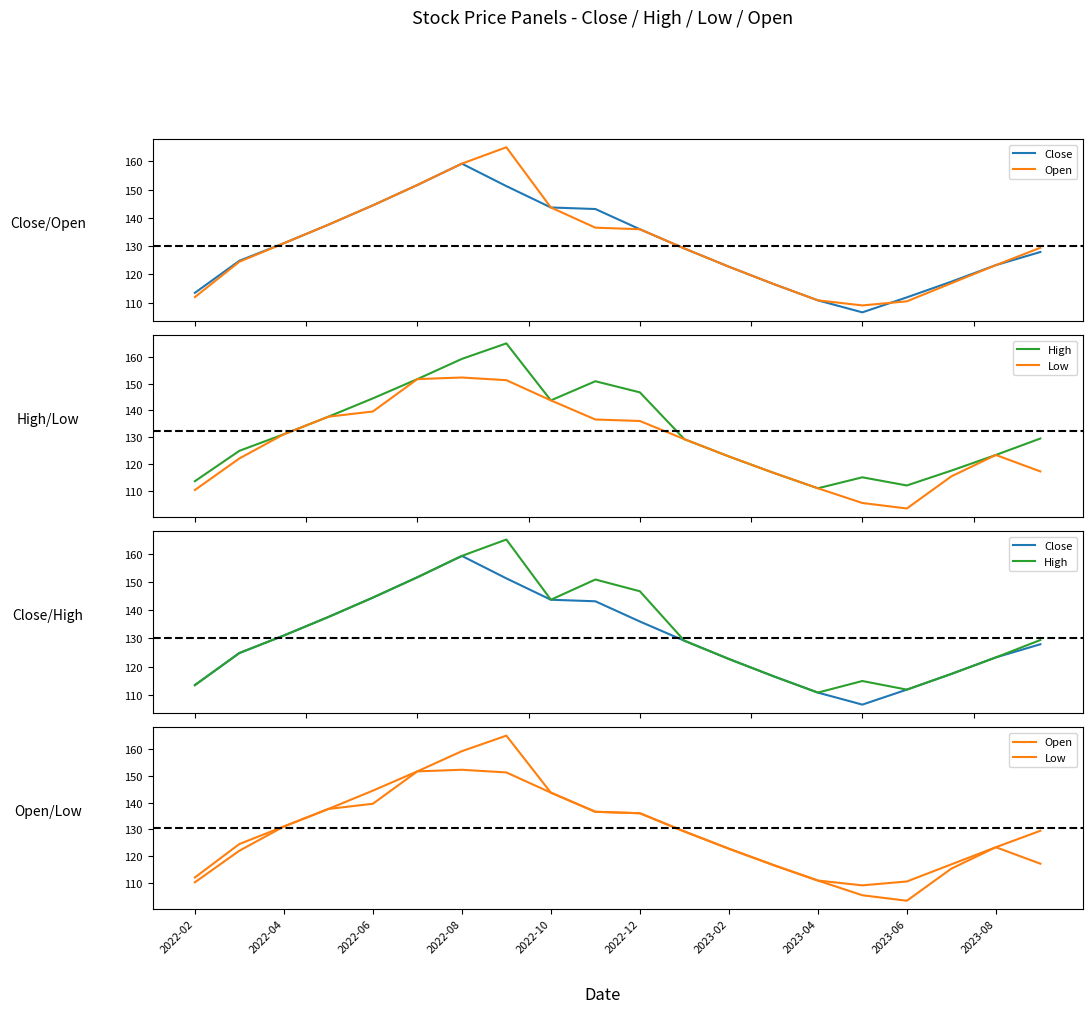

How many data points in Open are less than 129?

9